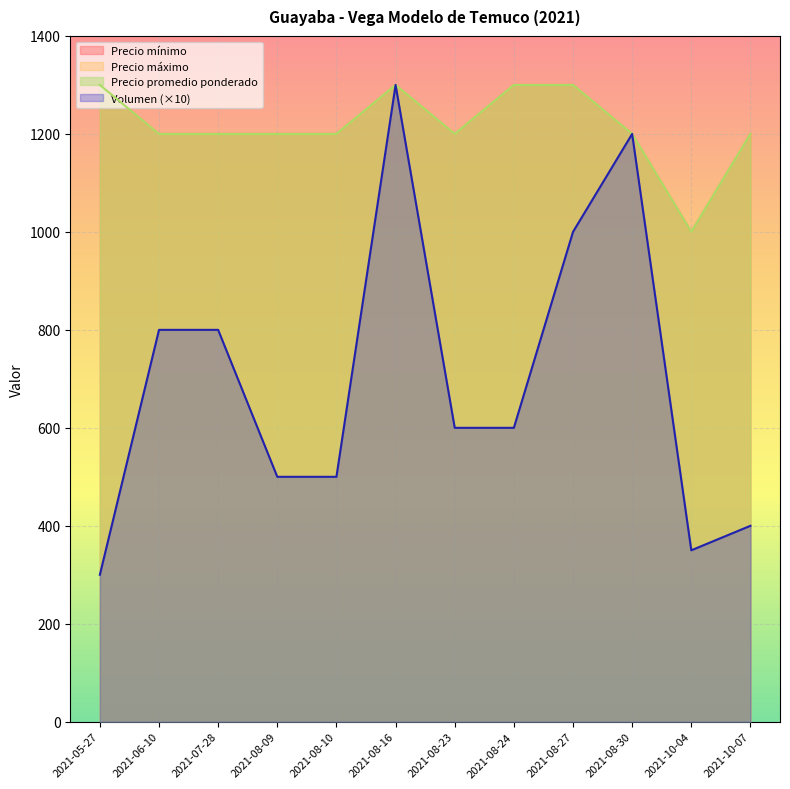

Between 2021-10-07 and 2021-08-30, which is larger?

2021-08-30